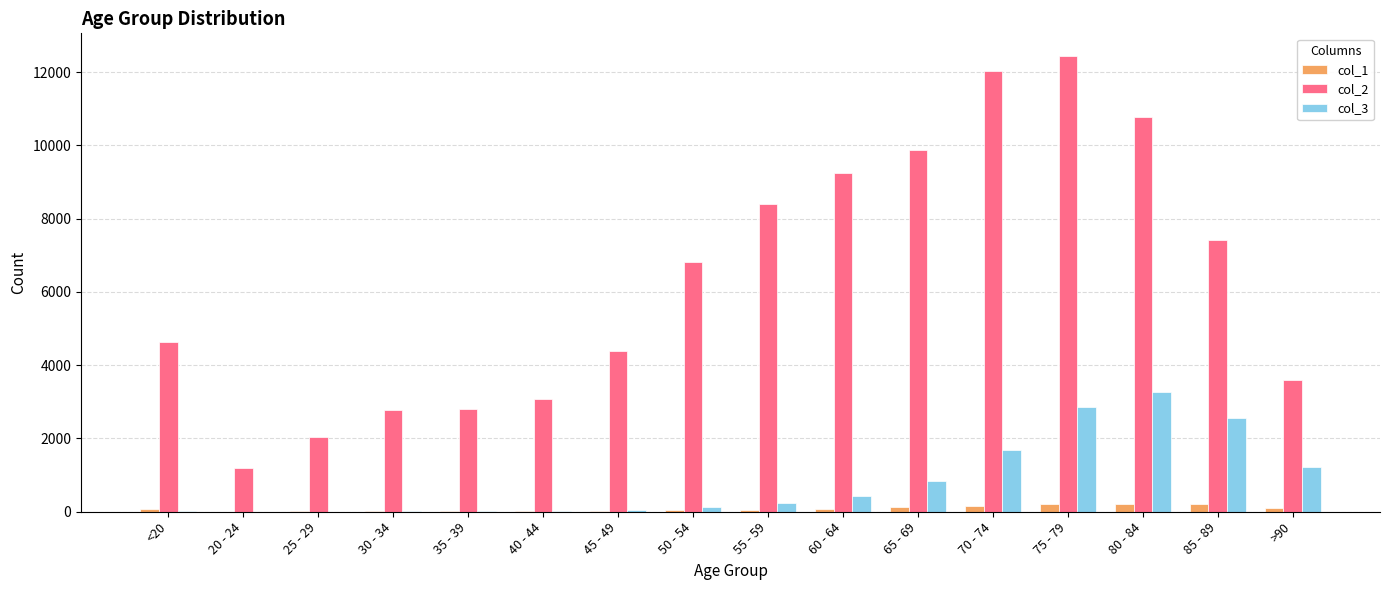

How many data points does each series have?

16